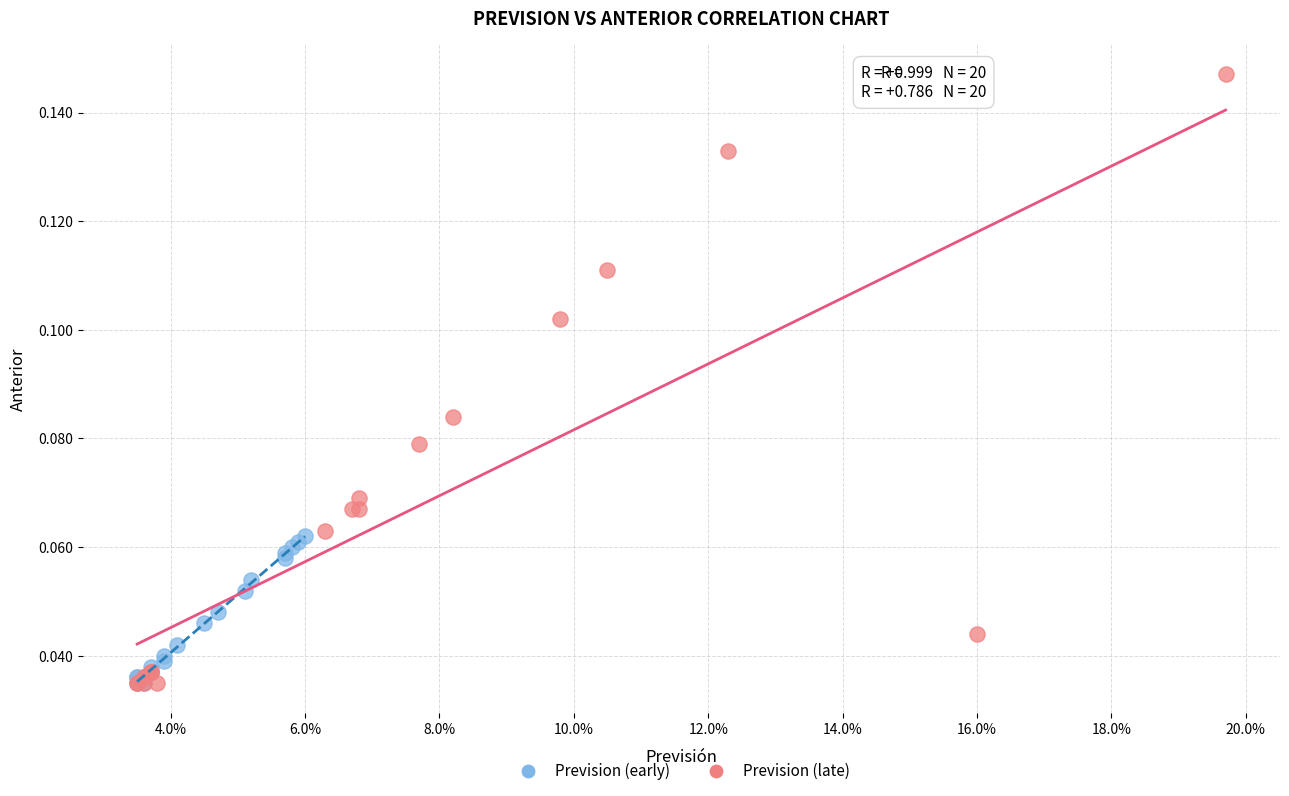

Which series has the largest Y range (max minus min)?

Prevision (late)